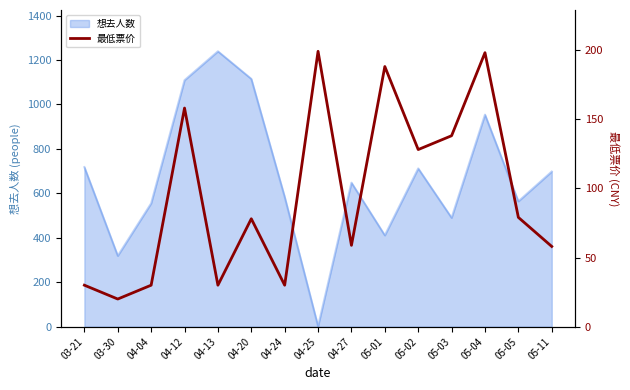

How many values are below 78?

7